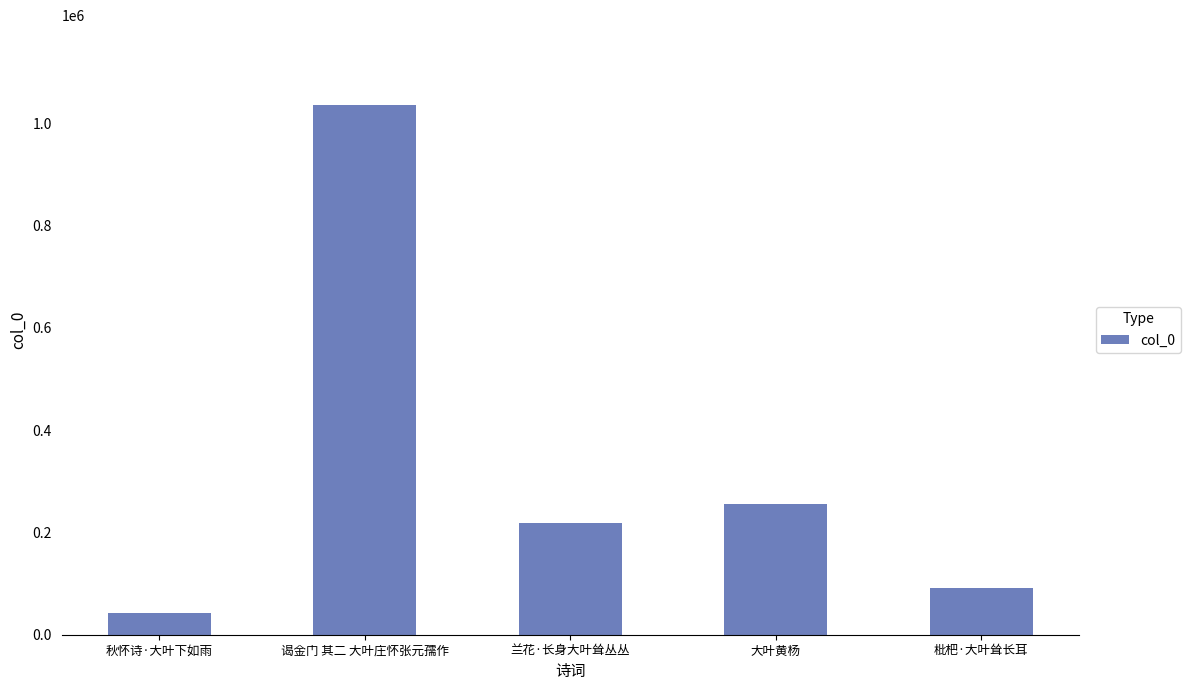

True or false: the data shows 255007 at 大叶黄杨.

True